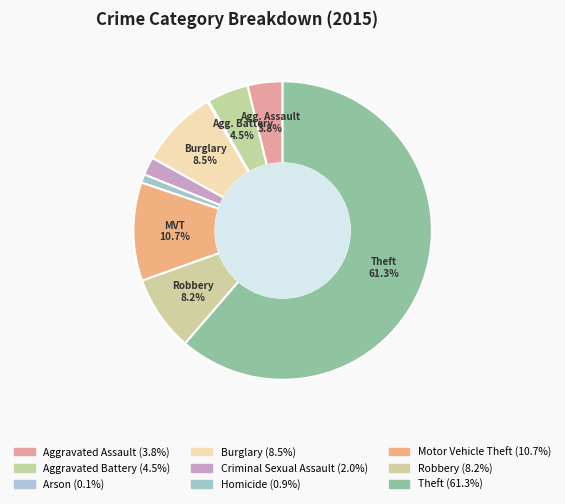

To the nearest percent, what is the average slice percentage?

11%